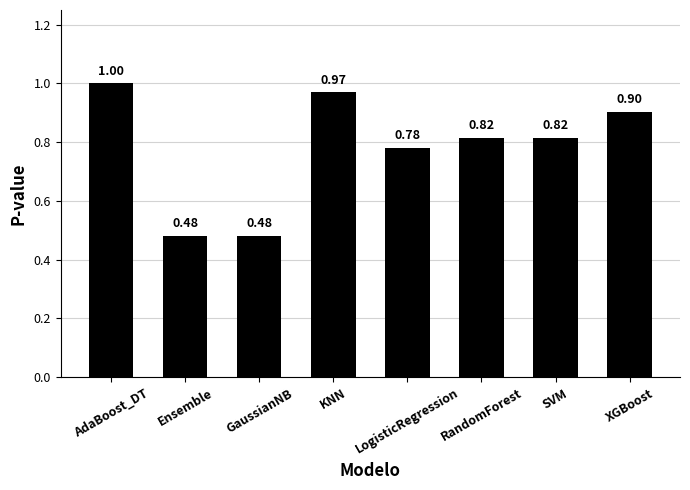

What is the difference between the values at RandomForest and GaussianNB?

0.3